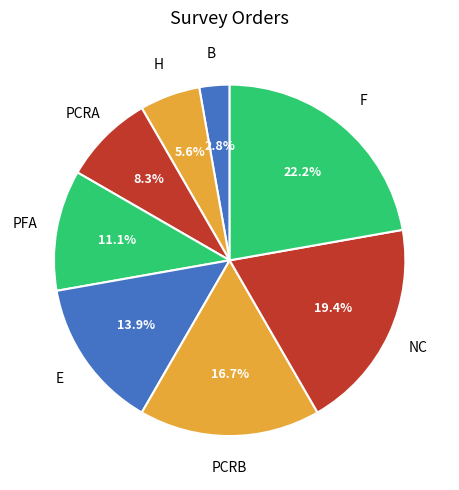

How many slices are in this pie chart?

8